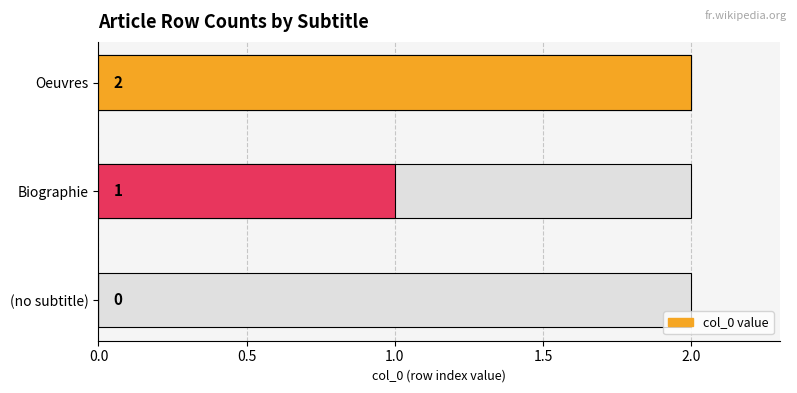

What is the greatest value displayed?

2